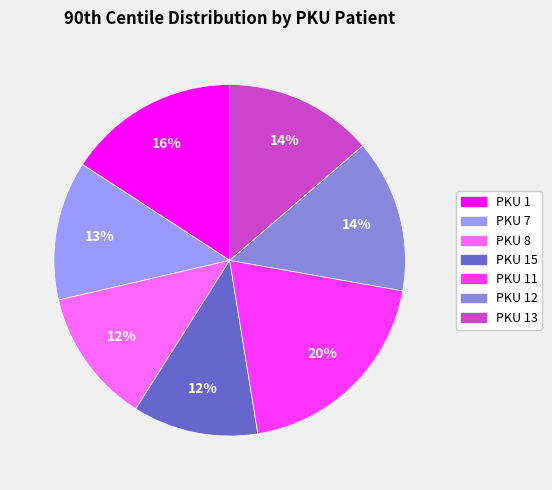

To the nearest percent, what is the difference between the largest and smallest slice percentages?

8%